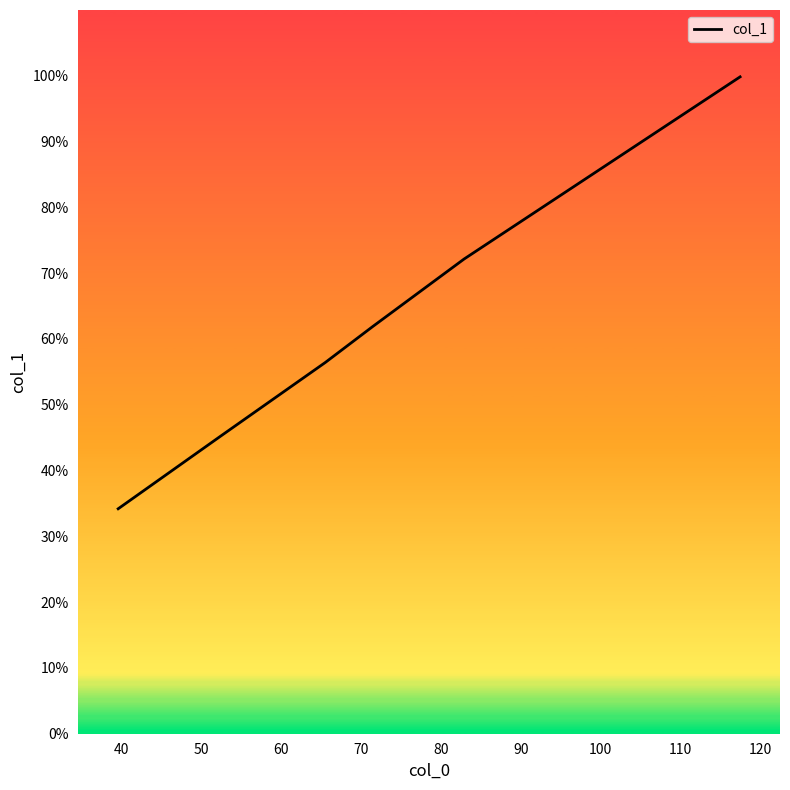

Is this an area chart (filled region under the line)?

No